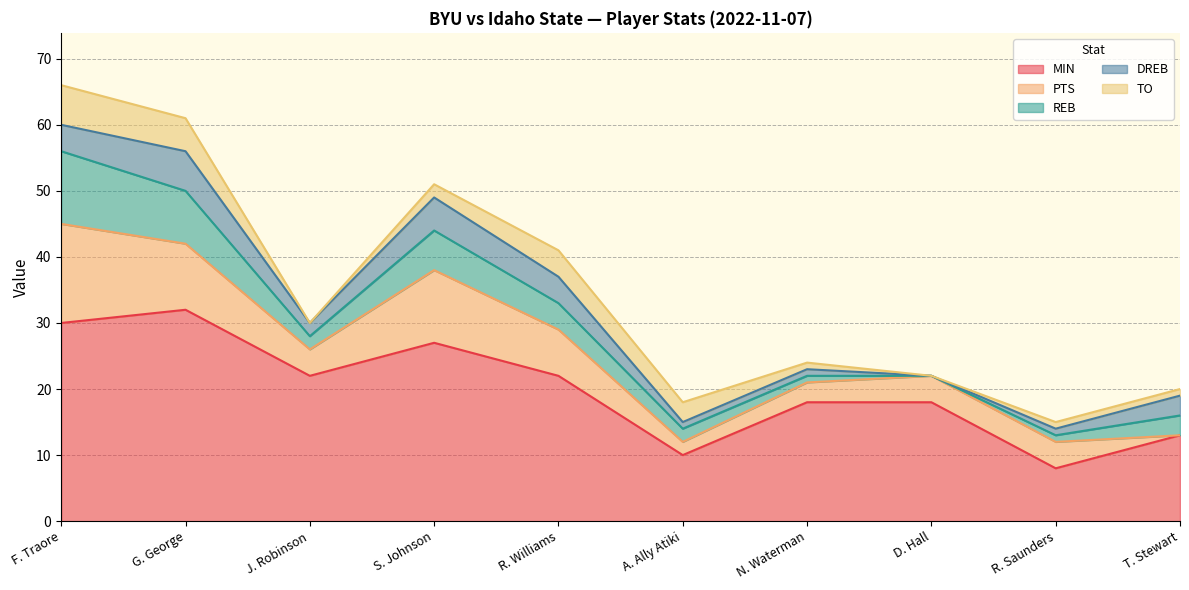

How many data points in TO are less than 2?

5